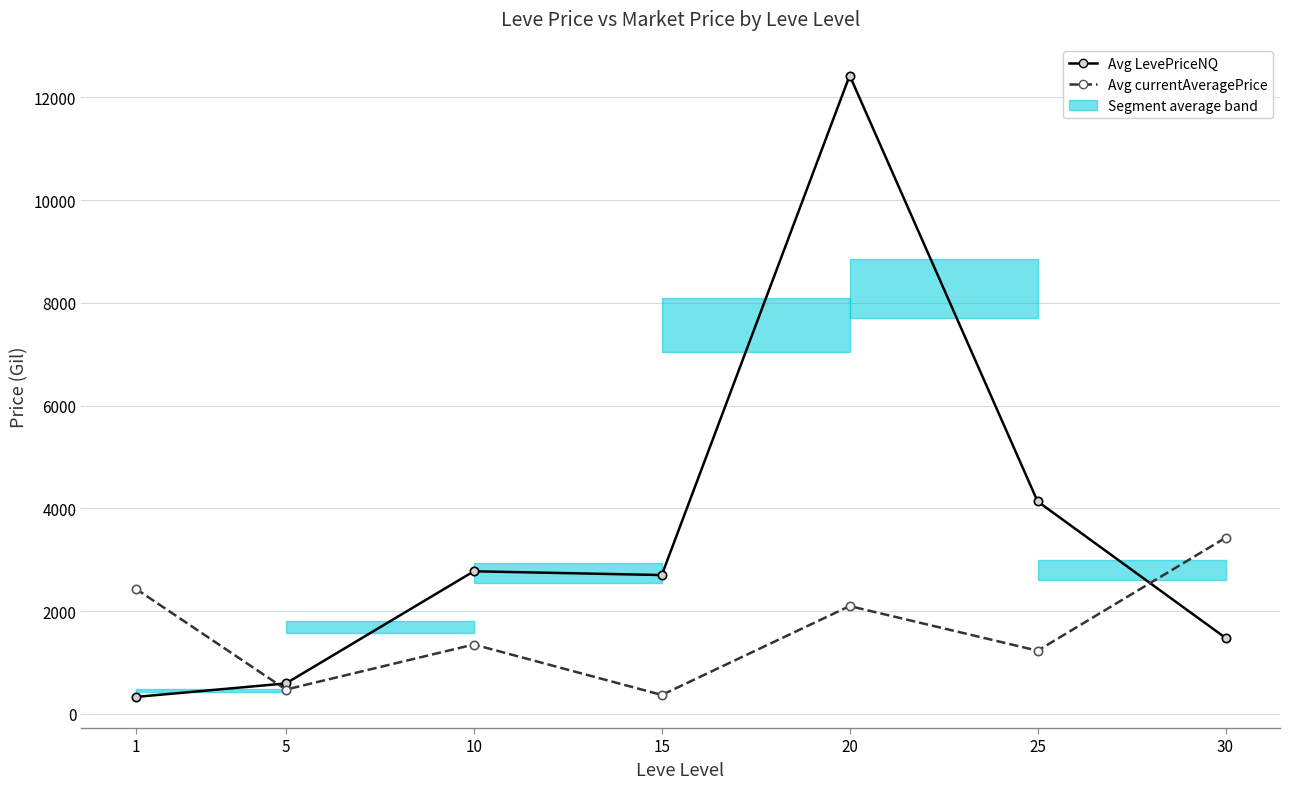

What value does the Avg currentAveragePrice series have at 25?

1230.0